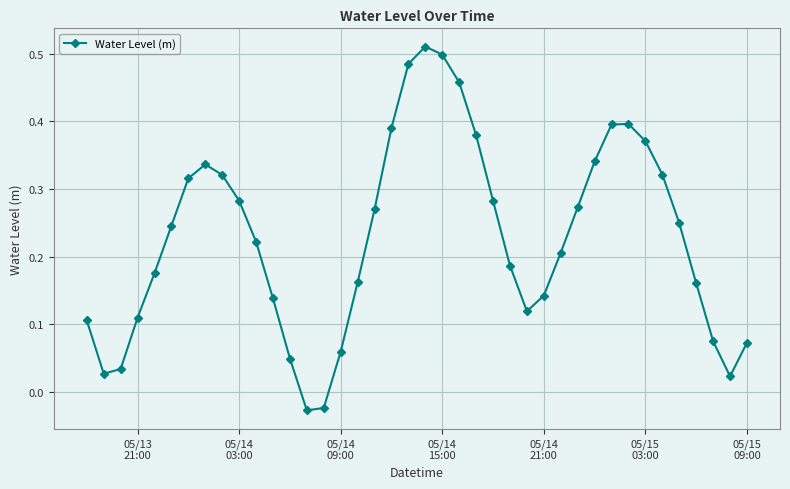

How many interior local valleys (lower than both neighbors) does the data have?

4